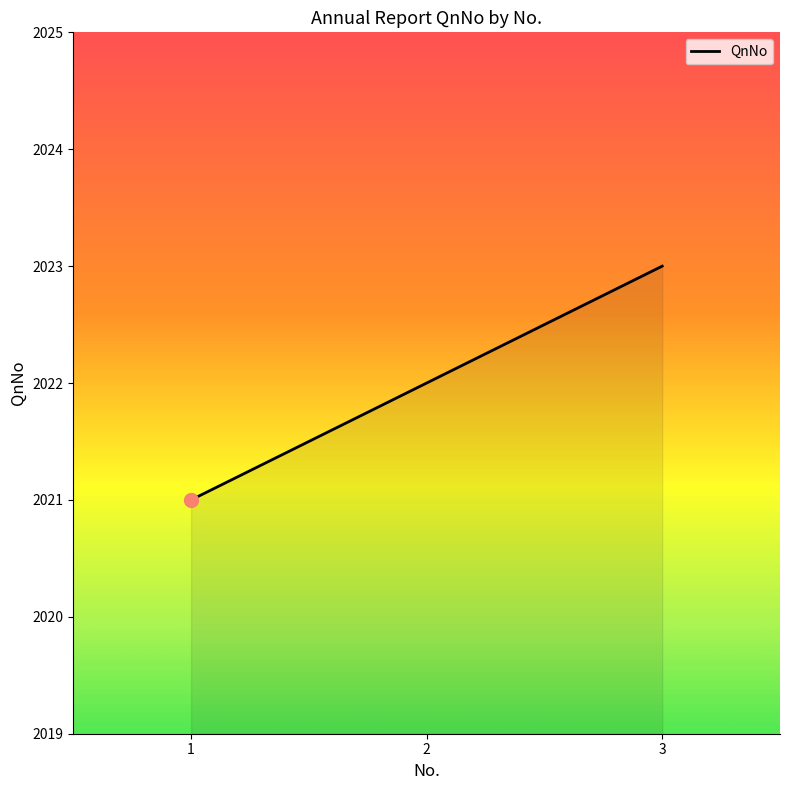

What is the change in value from 2 to 3?

+1